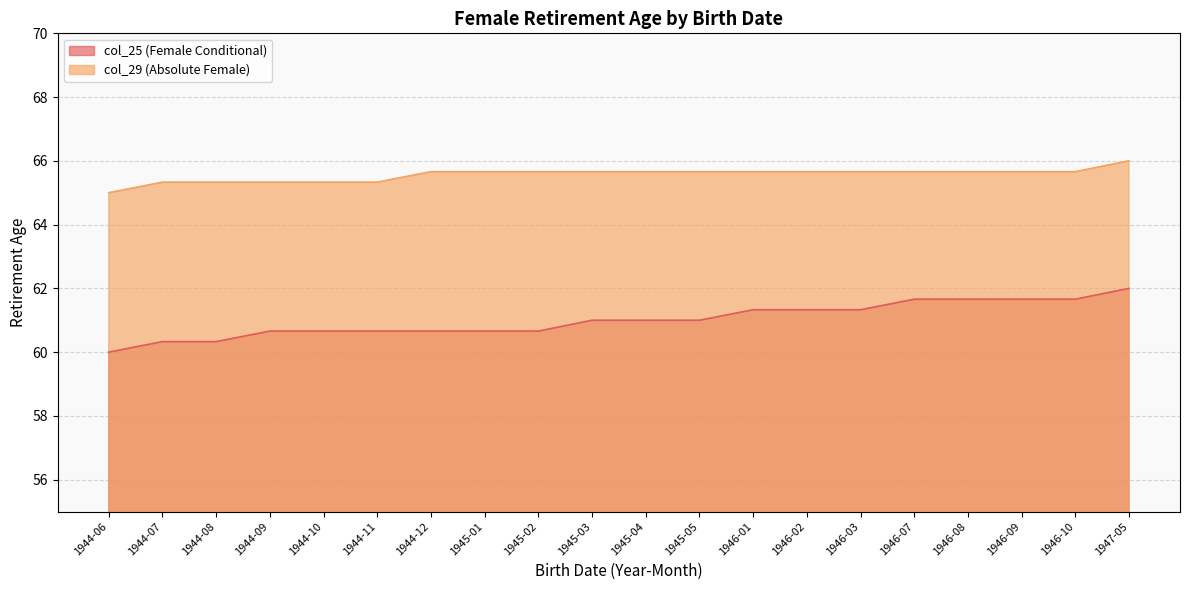

List the labels in order of col_25 (Female Conditional) value, smallest first.

1944-06, 1944-07, 1944-08, 1944-09, 1944-10, 1944-11, 1944-12, 1945-01, 1945-02, 1945-03, 1945-04, 1945-05, 1946-01, 1946-02, 1946-03, 1946-07, 1946-08, 1946-09, 1946-10, 1947-05